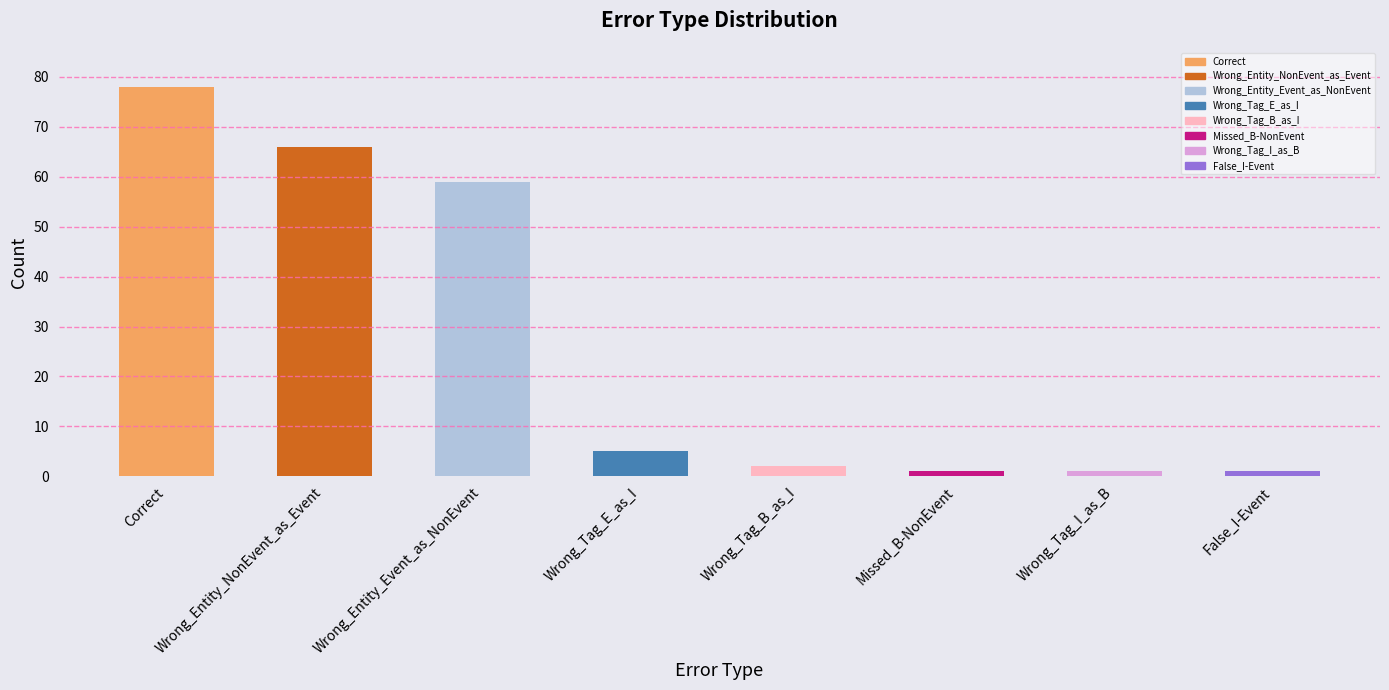

How many values are below 5?

4